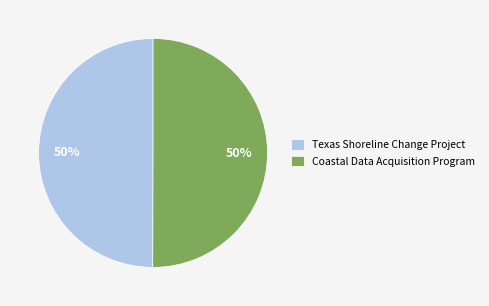

The Texas Shoreline Change Project slice represents 39% of the pie. True or false?

False